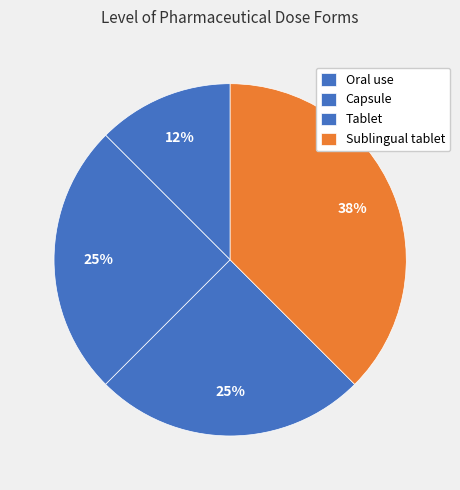

How many segments does this pie chart have?

4